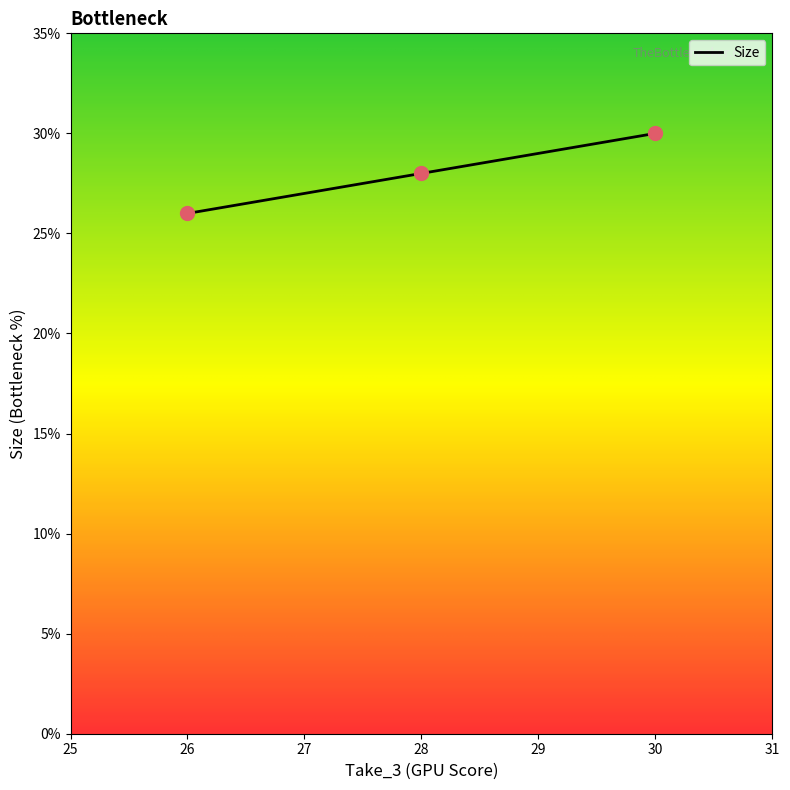

Which has a higher value, 30 or 28?

30